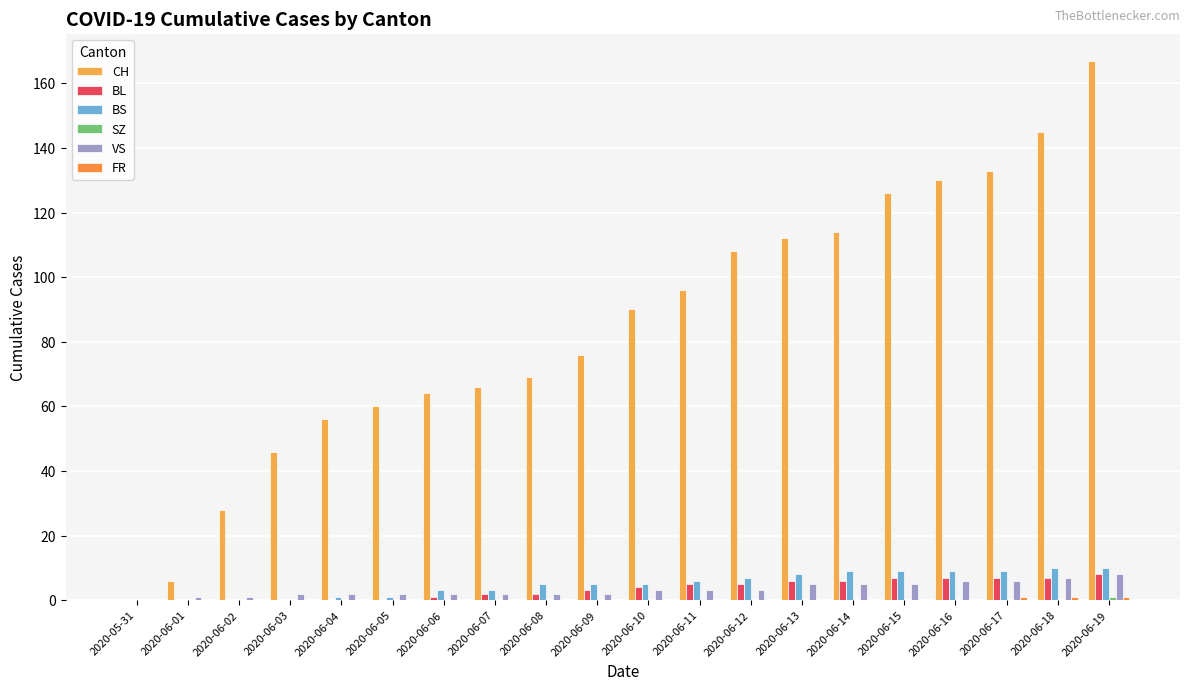

Which series has the largest total across all categories?

CH